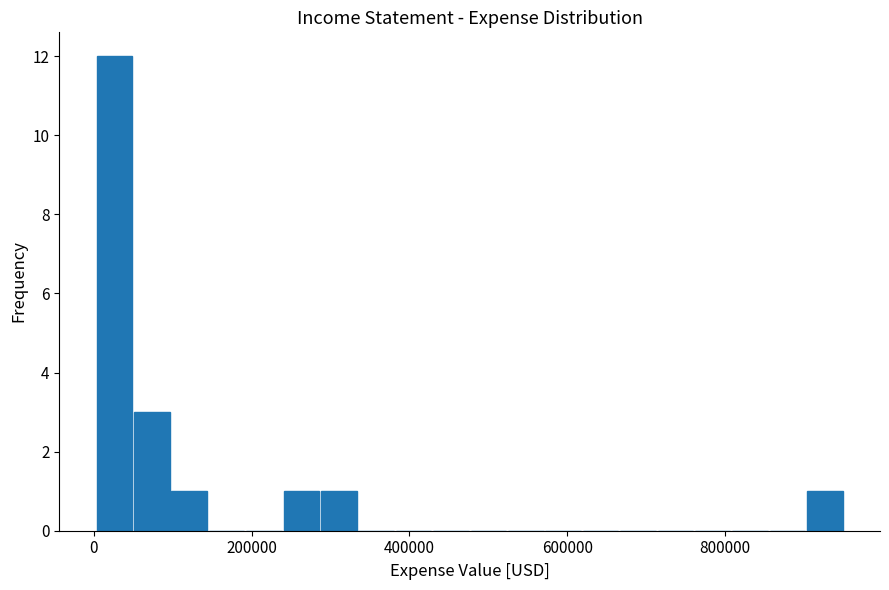

Read against the x-axis, roughly where is the centre of the tallest bar?

20000